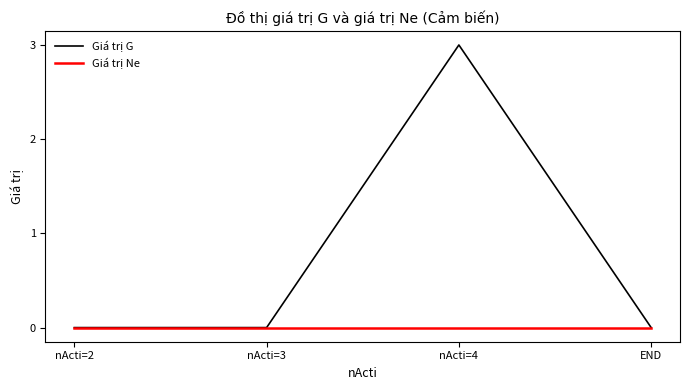

List the series in order of their peak value, lowest first.

Giá trị Ne, Giá trị G